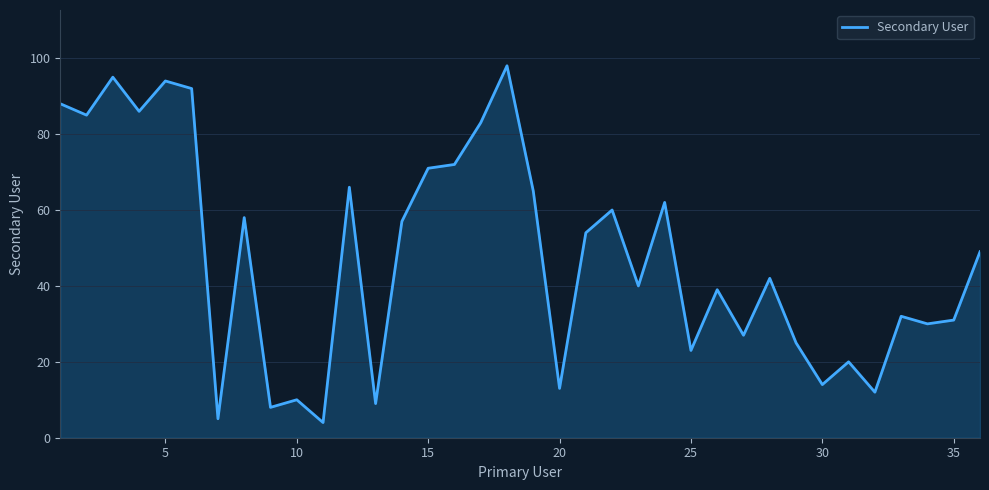

What is the greatest value displayed?

98